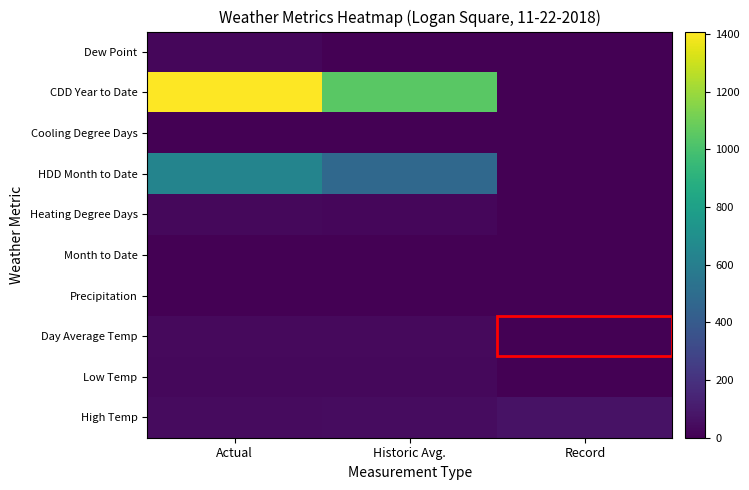

At how many categories does at least one series exceed 1010?

2